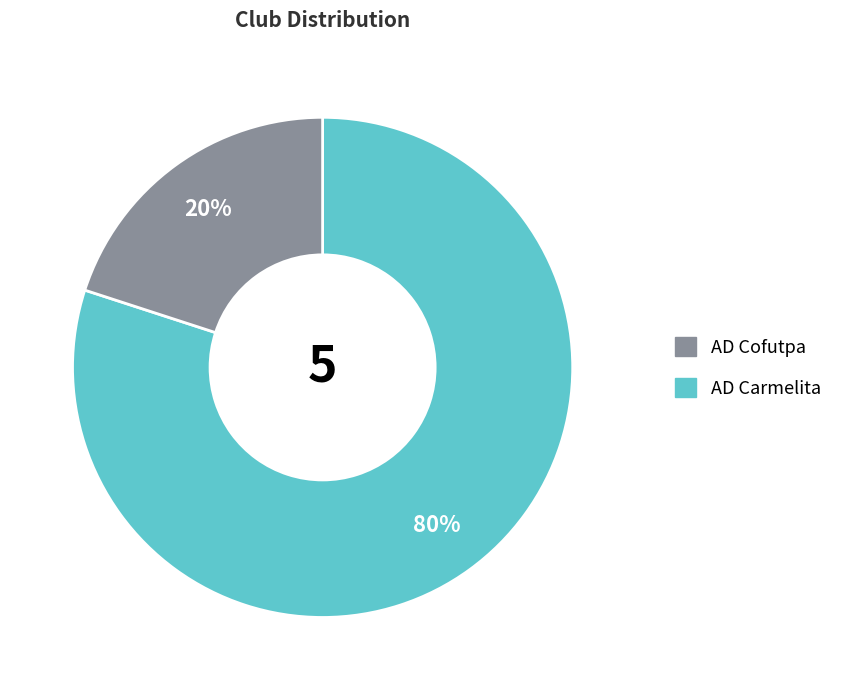

Is there a majority slice in this chart?

Yes